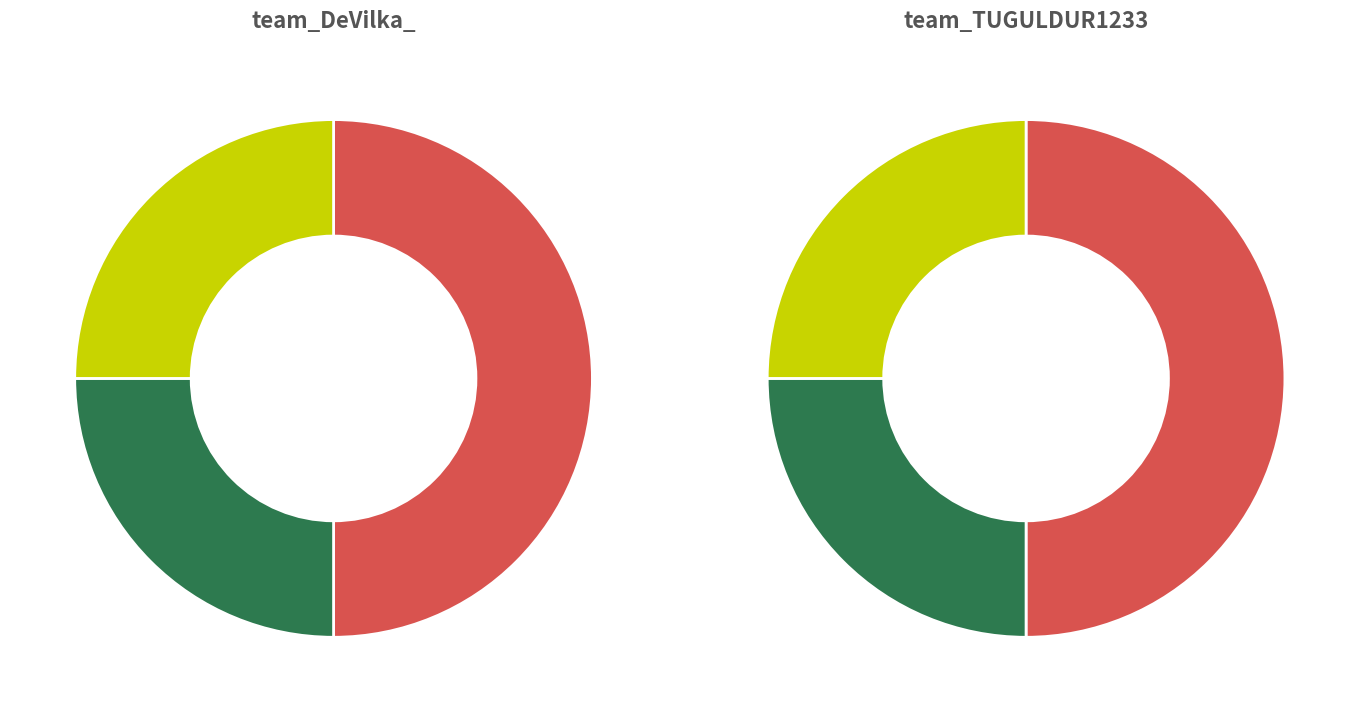

To the nearest percent, what percentage of the pie is team_DeVilka_?

50%